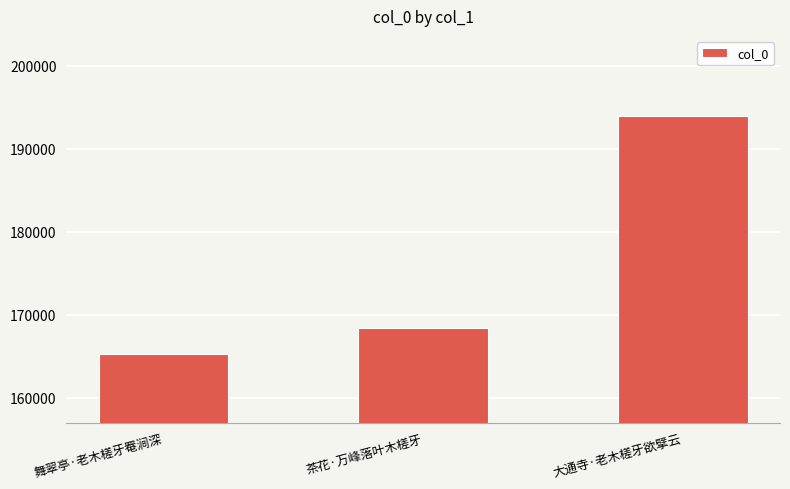

How many distinct data groups are displayed?

1